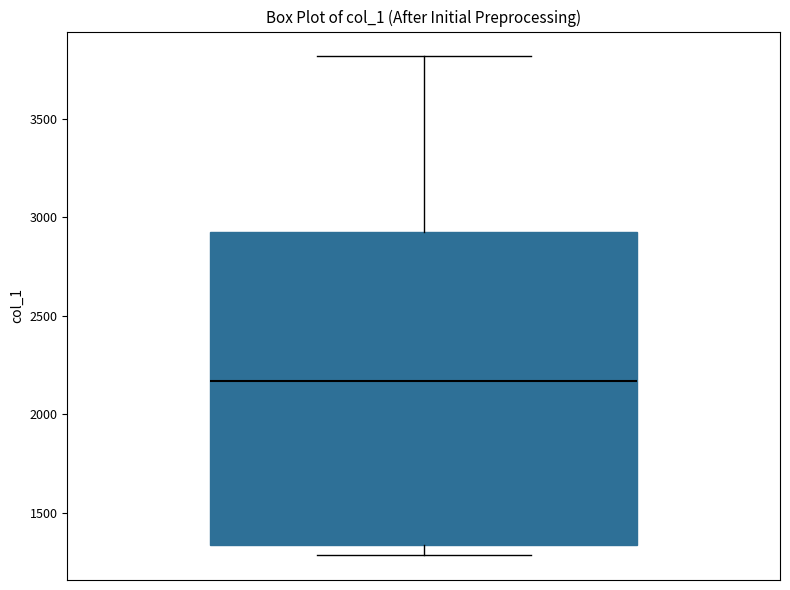

Where is the upper edge of the box on the y-axis? The values are not printed on the chart, so give them approximately, as read against the axis.

2950